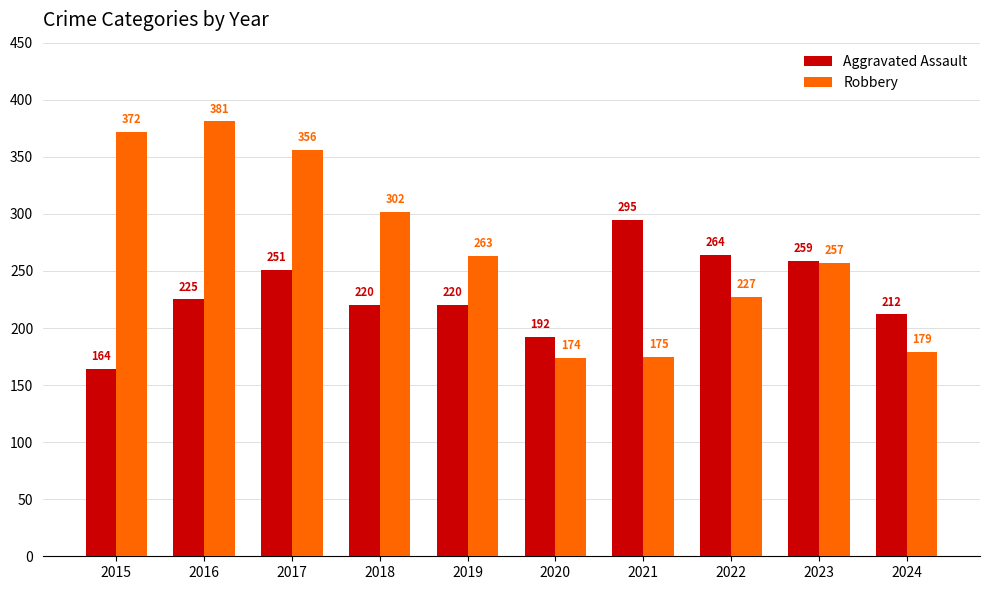

True or false: Aggravated Assault has a value of 264 at 2022.

True